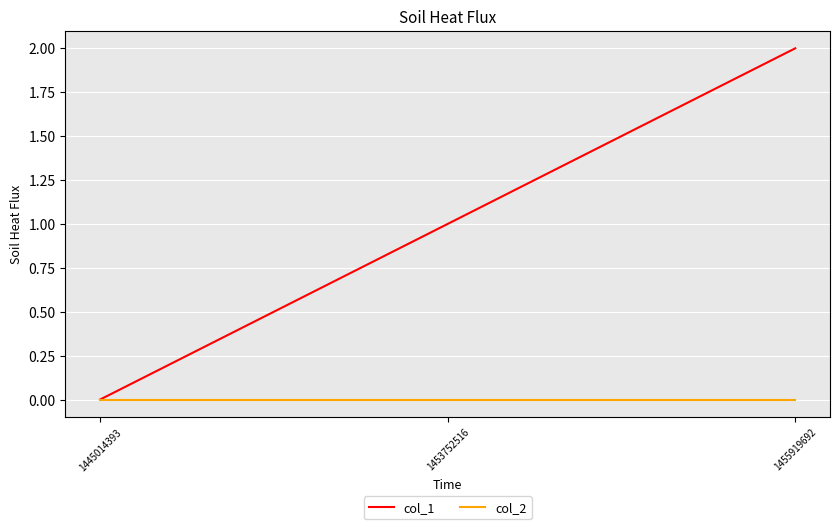

What is the spread (max minus min) of values at 1453752516?

1